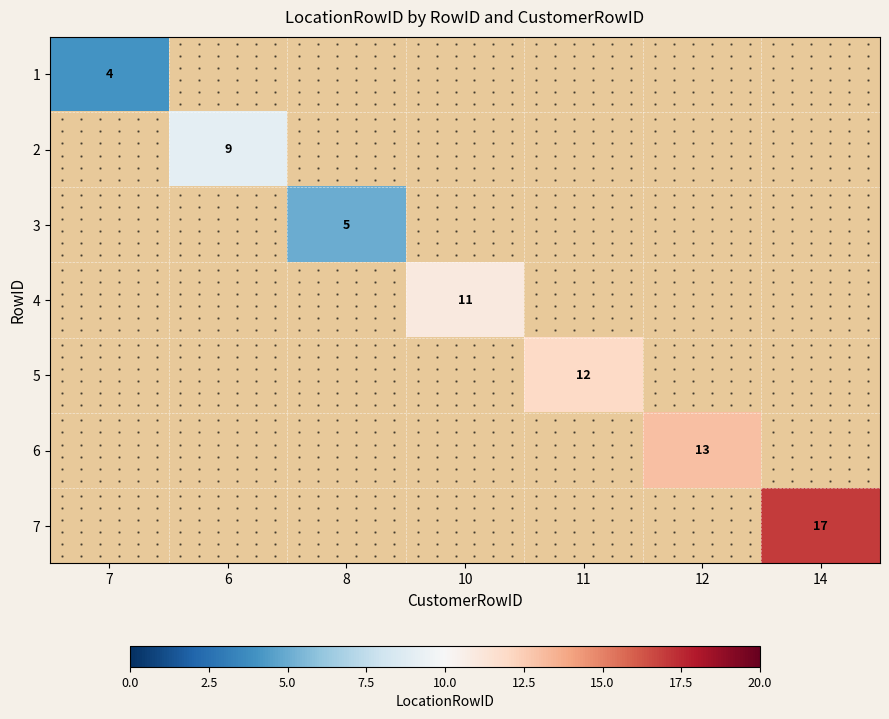

Which category has the lowest value across all series?

7